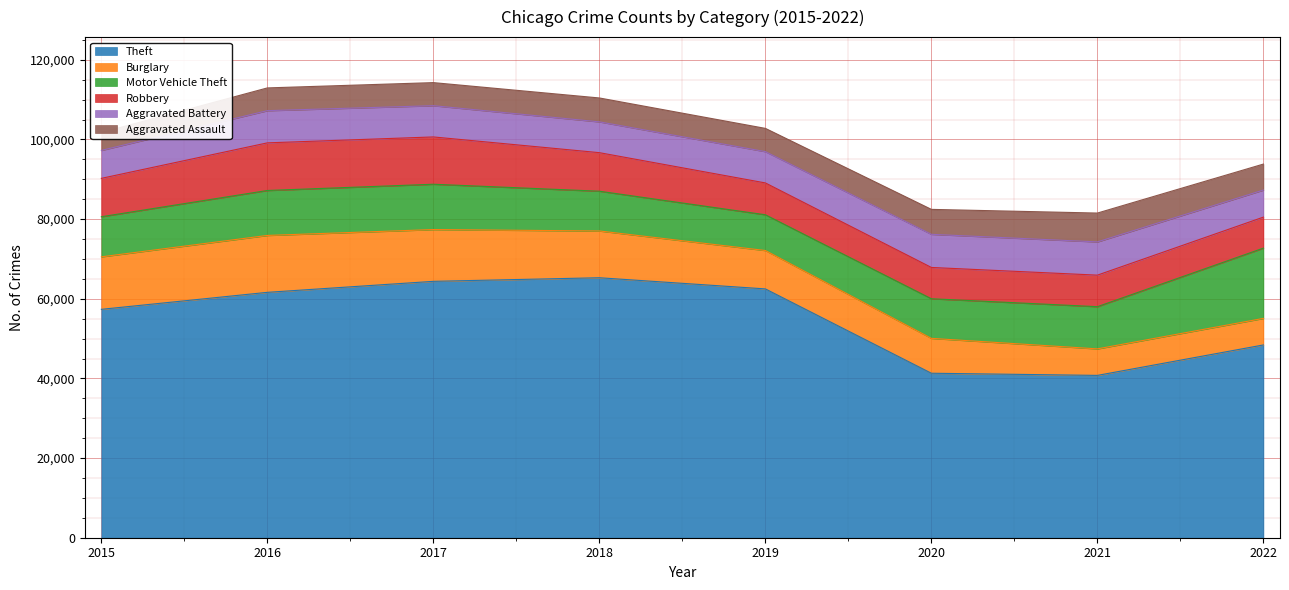

True or false: Aggravated Assault and Aggravated Battery cross at least once.

False